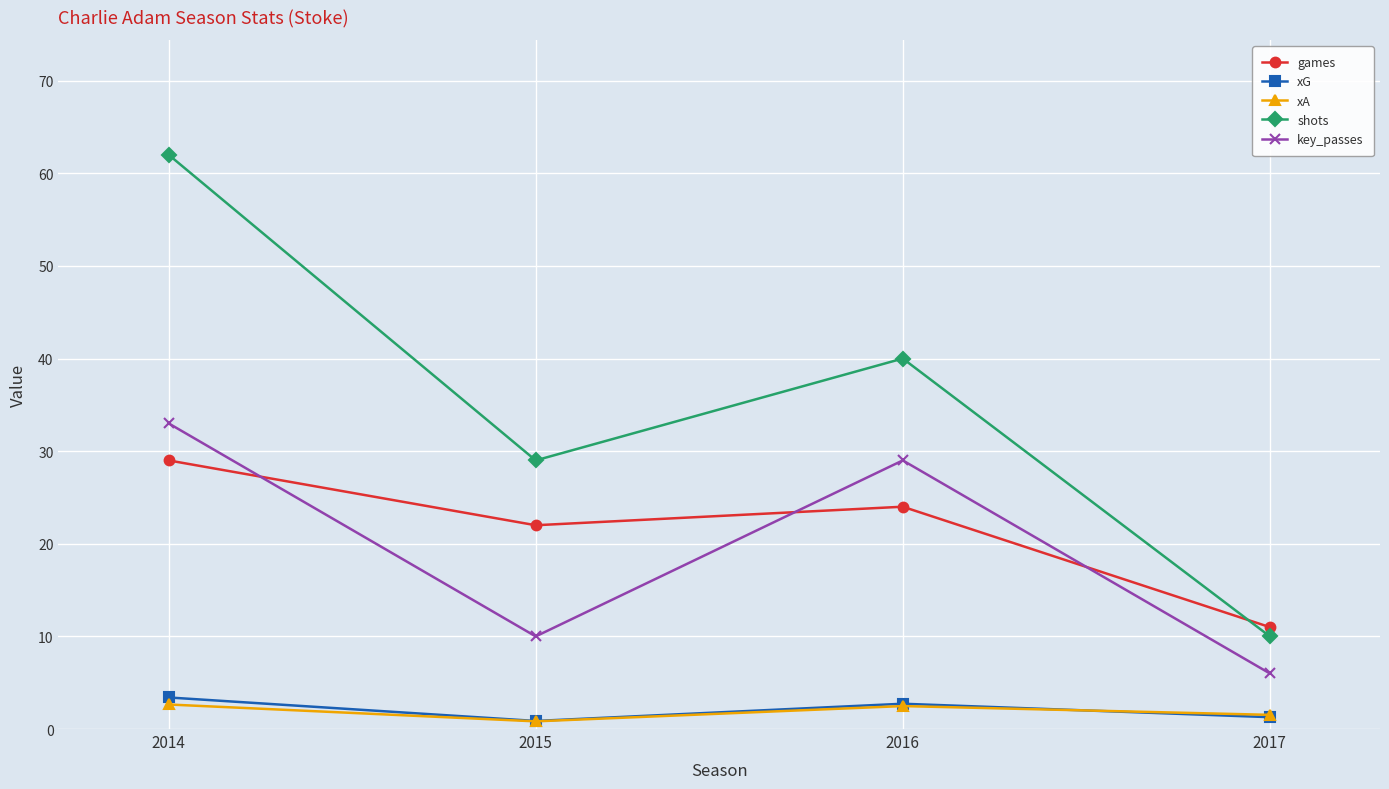

At which label does xA first exceed 2?

2014